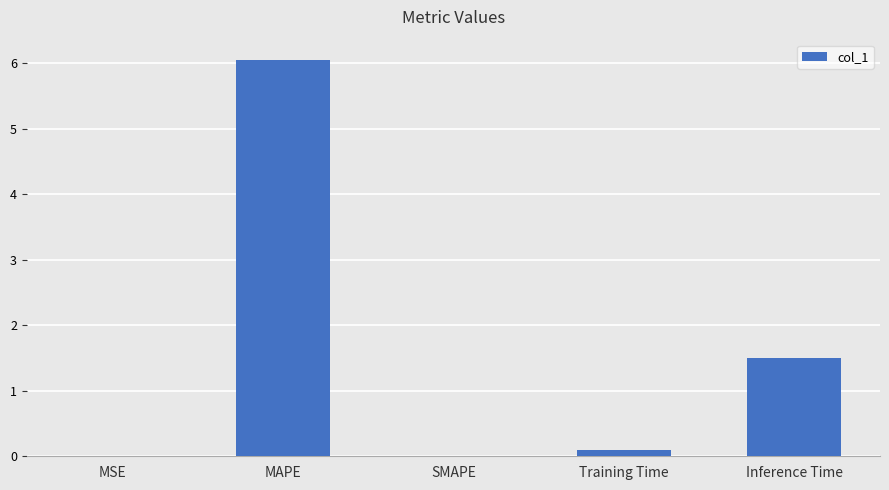

How many series are shown in this chart?

1